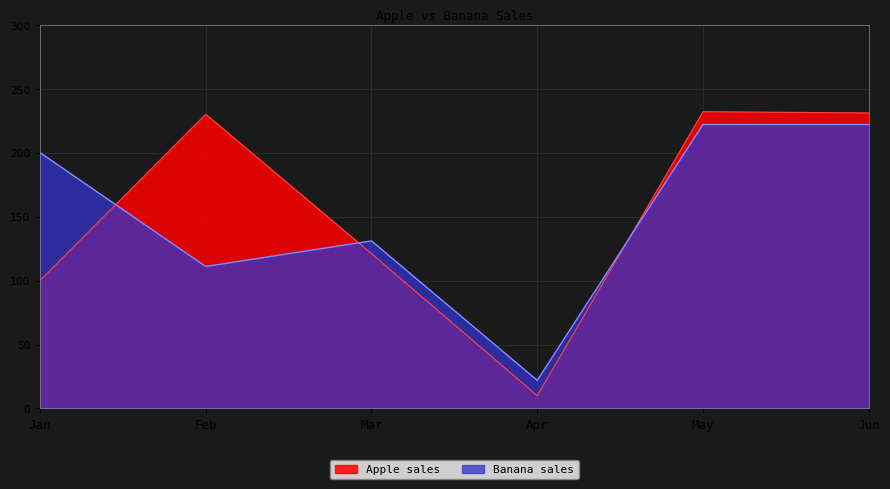

What is the value of the Banana sales point at the 4th from the left?

22